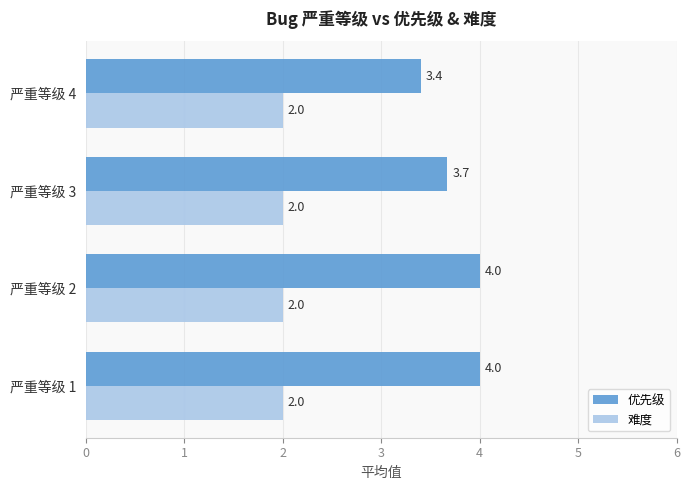

What is the total value across all series at 严重等级 3?

5.7